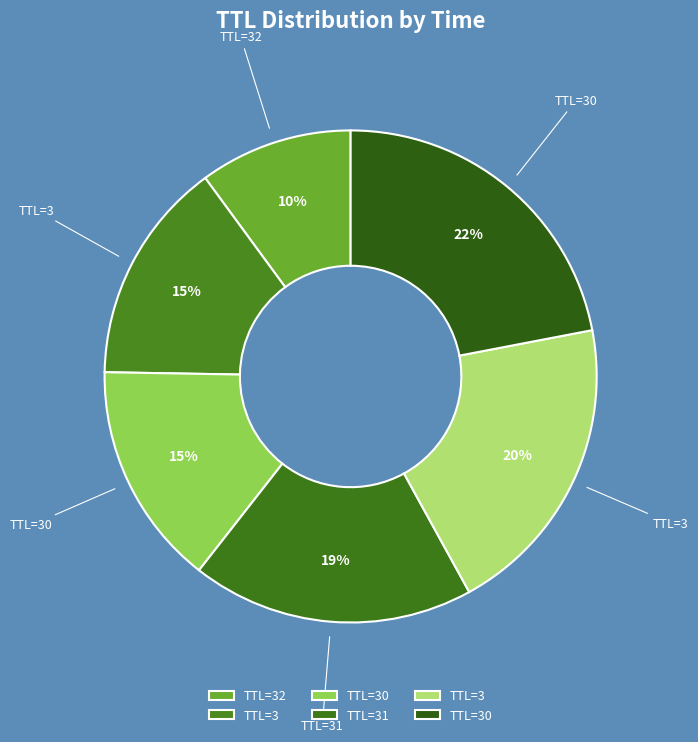

How many slices are in this pie chart?

6